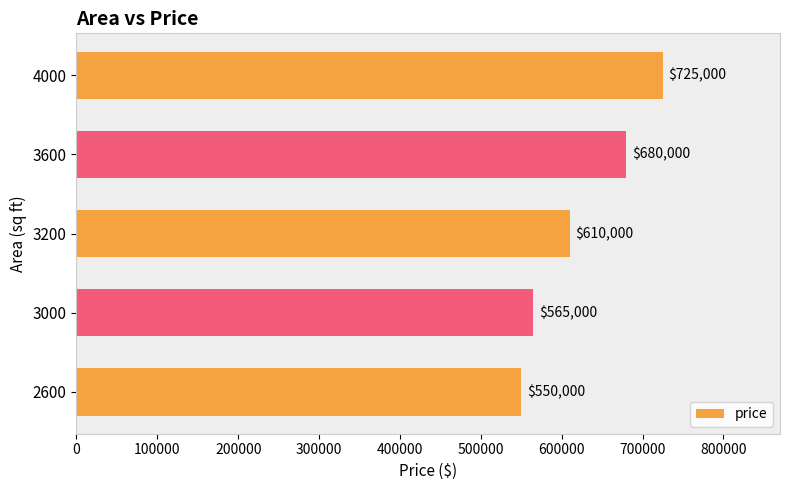

What is the maximum value shown in the chart?

725000